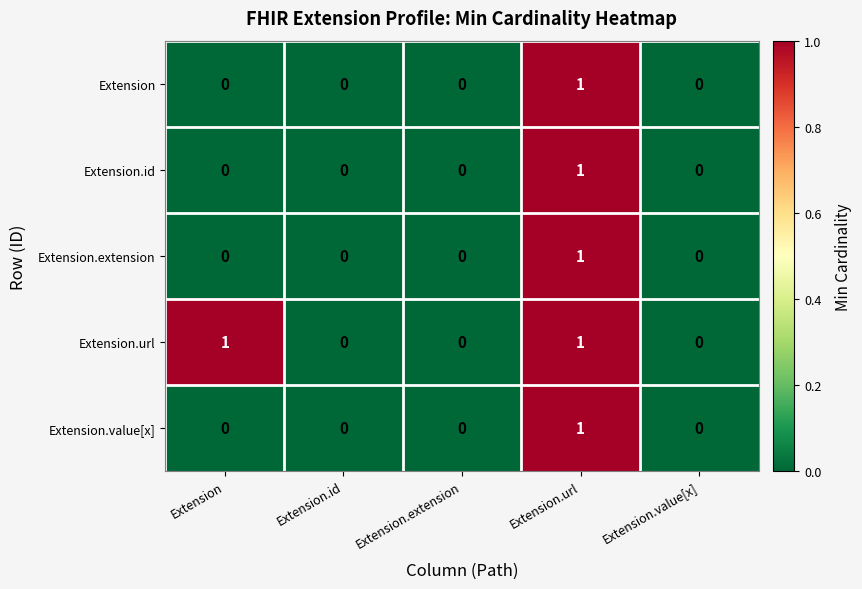

Which series has the largest total across all categories?

Extension.url